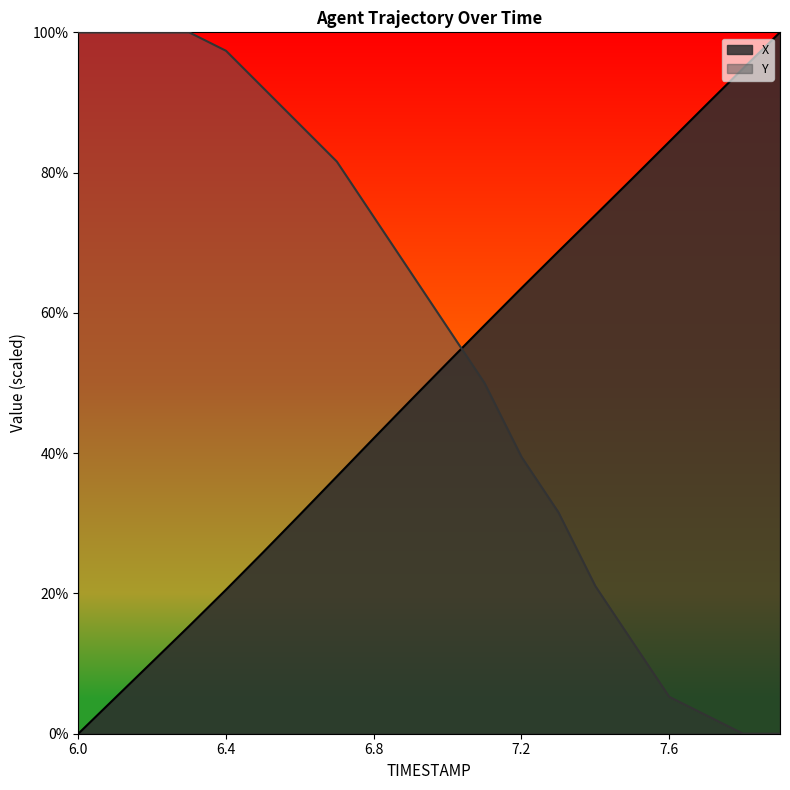

Rank the series at 6.0 from lowest to highest value.

X, Y